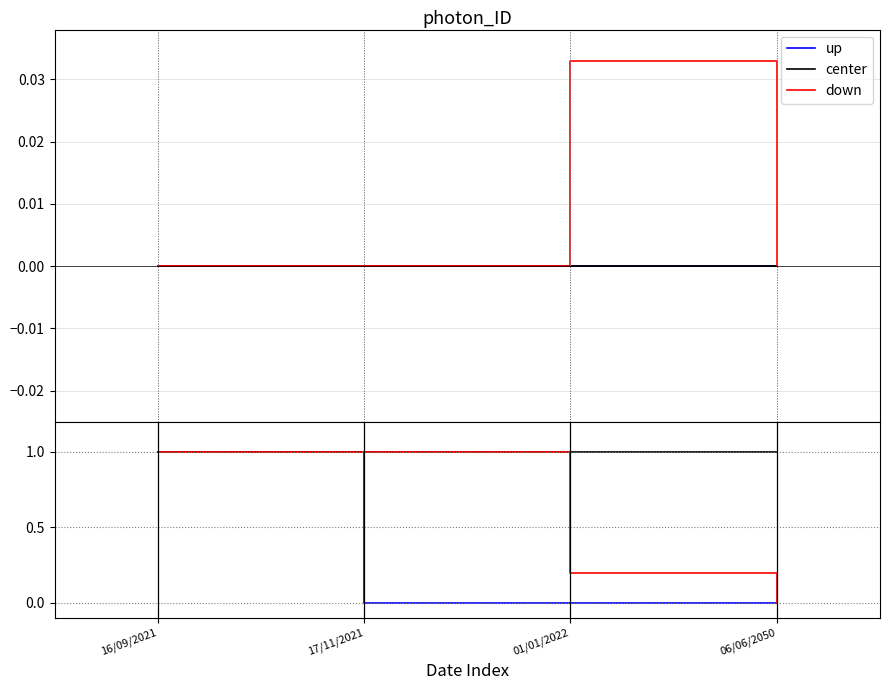

True or false: center and down cross at least once.

False